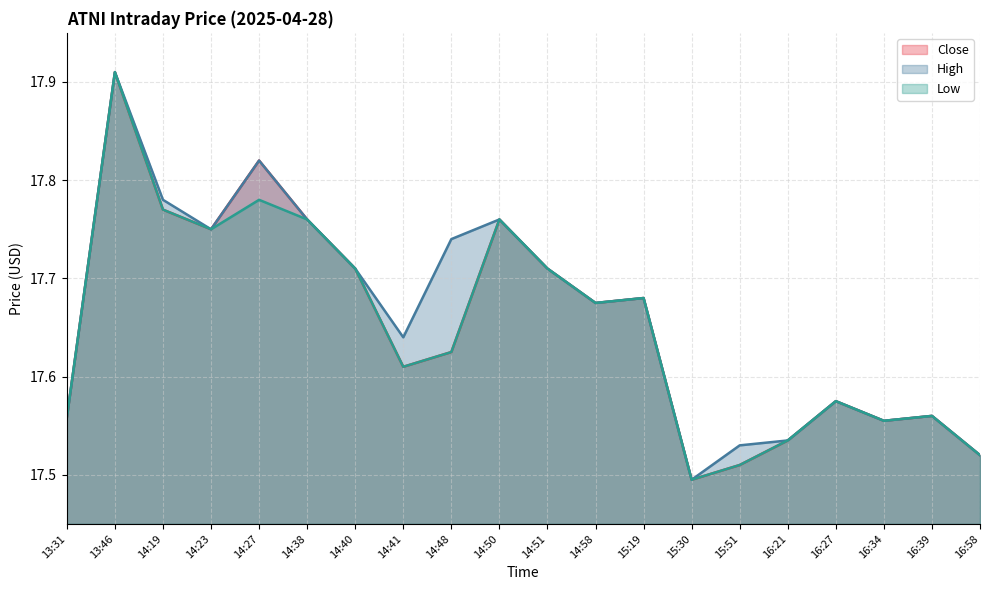

What is the label of the 5th point from the right?

16:21